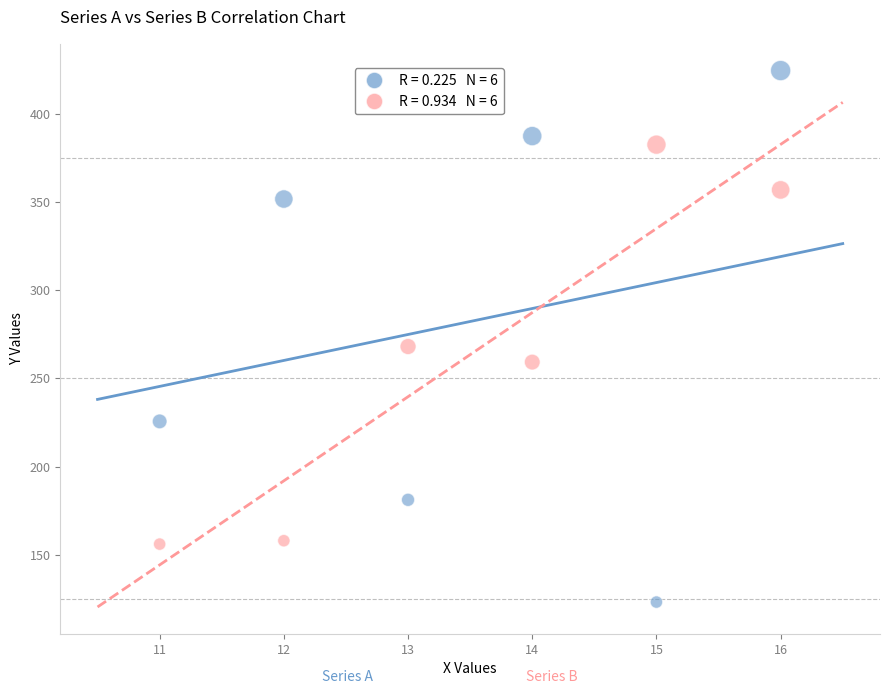

Across all series, what Y value is closest to 273?

268.1